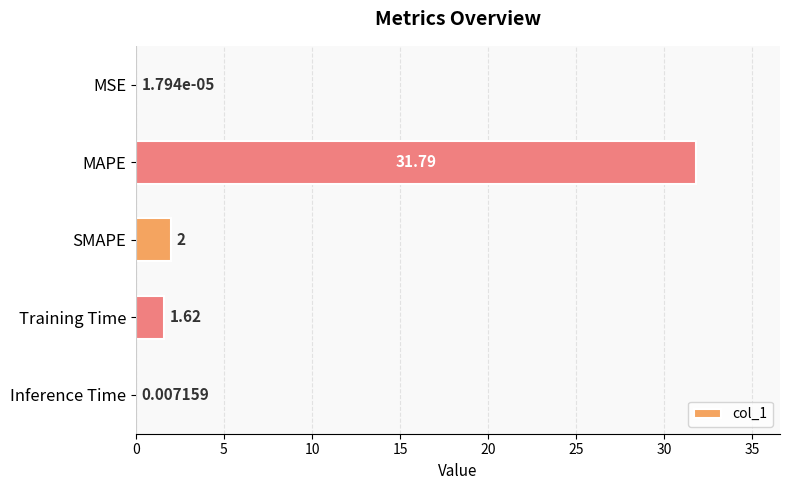

Between Training Time and MSE, which is larger?

Training Time